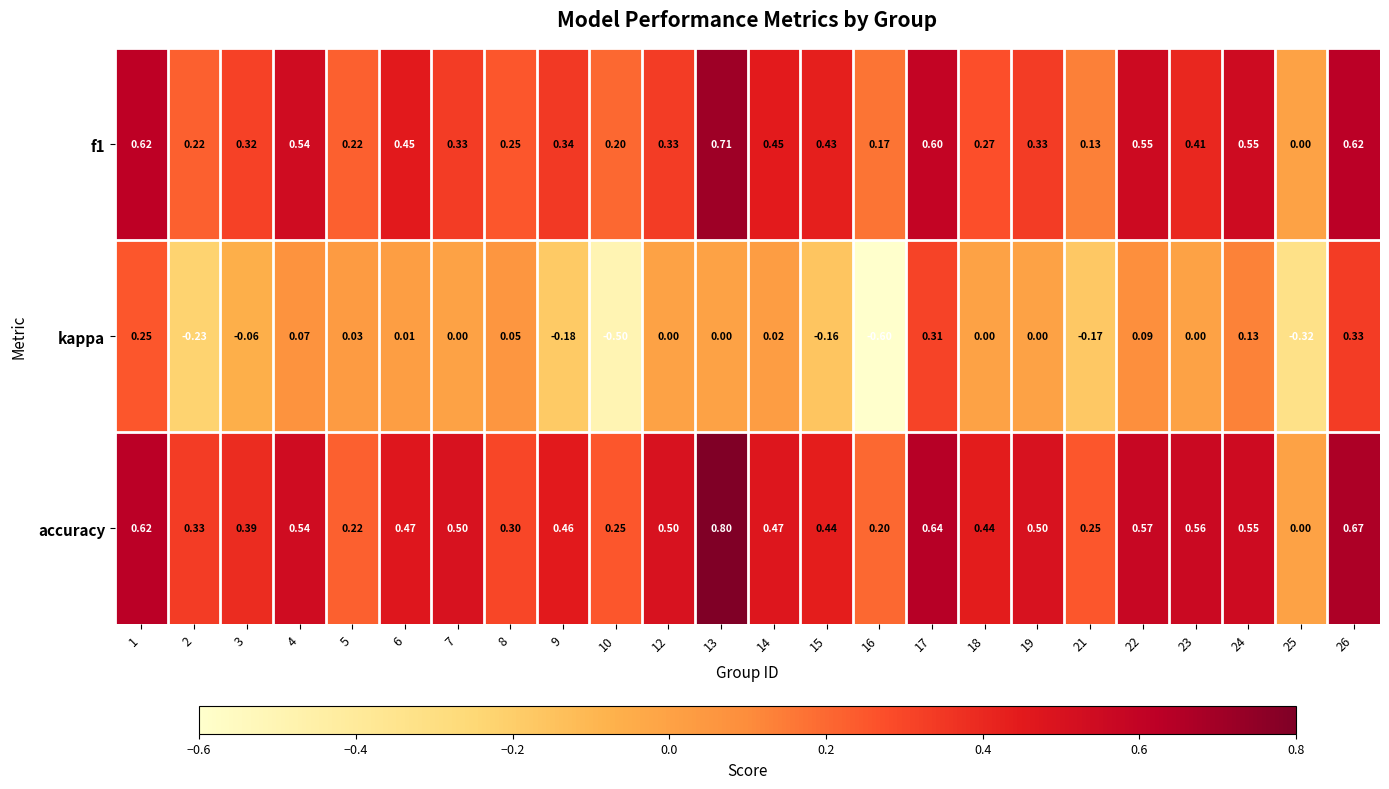

Which series has the largest total across all categories?

accuracy